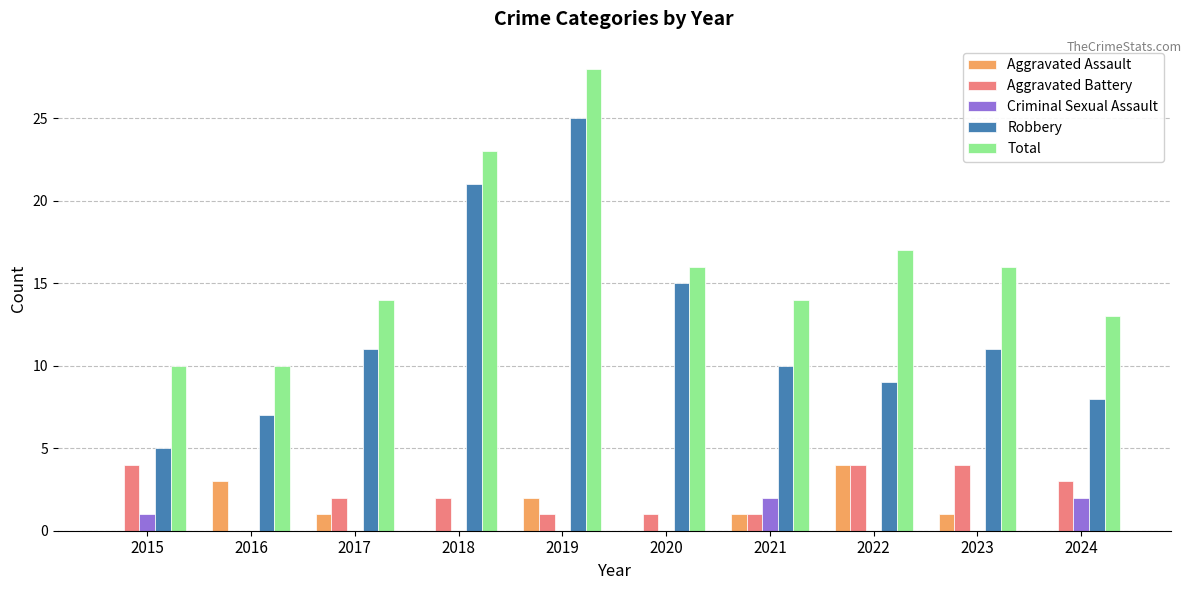

What is the total value across all series at 2019?

56